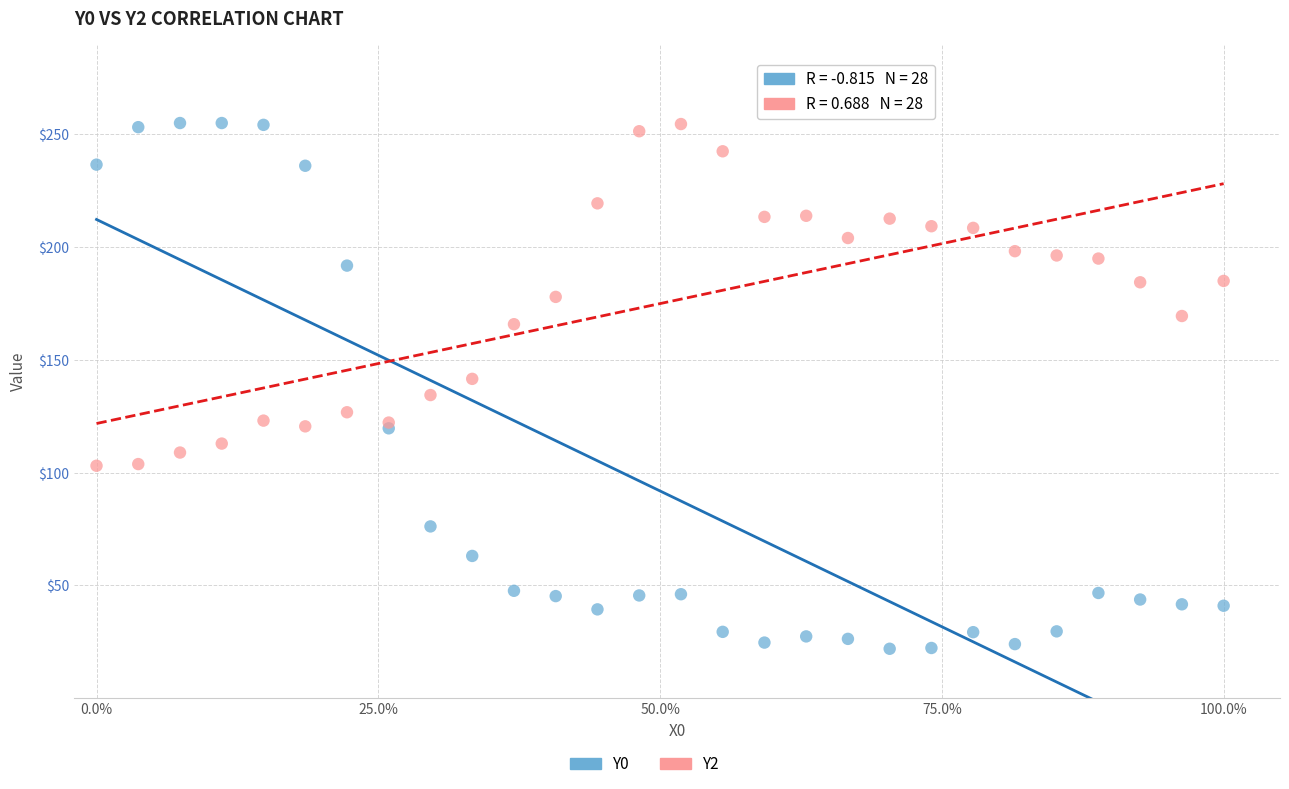

Which series has the widest spread of Y values?

Y0